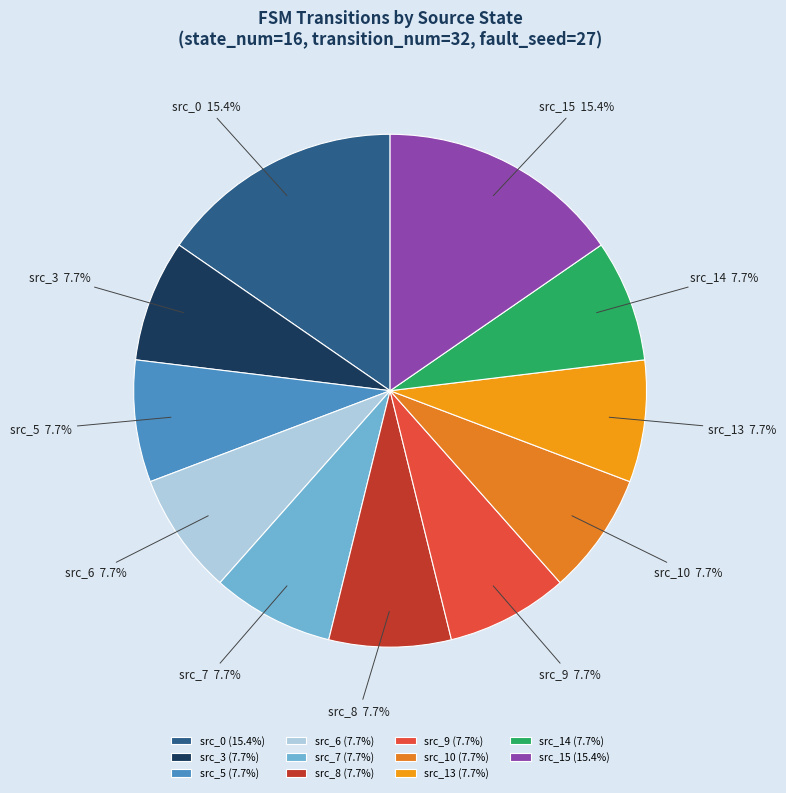

Does src_8 represent more than half of the total?

No